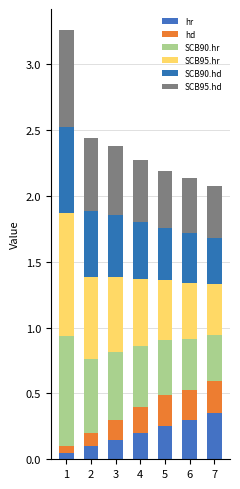

Is it true that SCB90.hd equals 0.4 at 7?

True